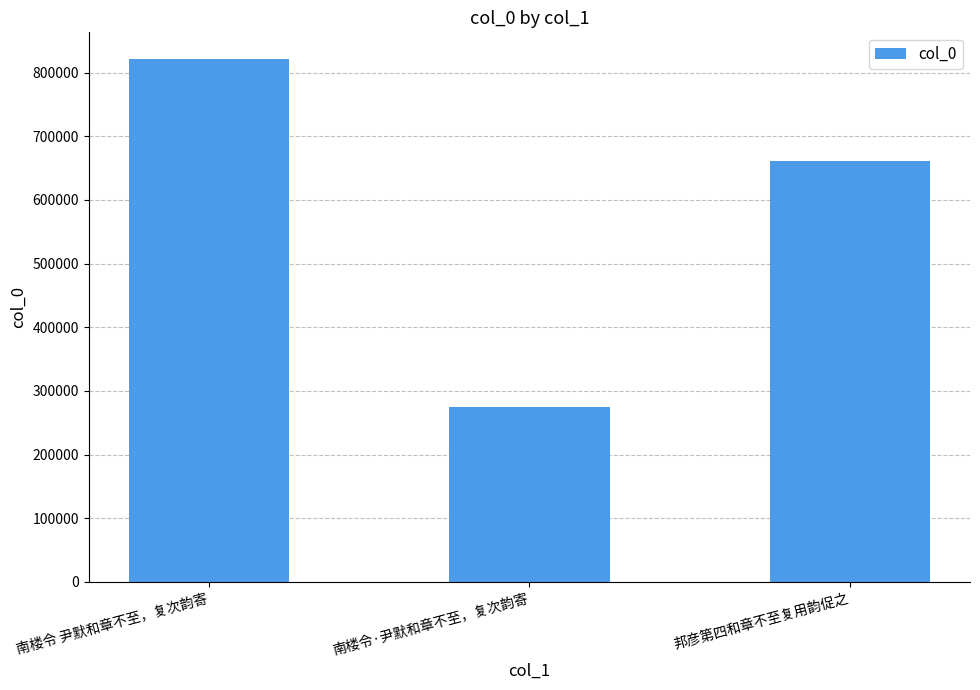

Reading right to left, list all the values displayed in this chart.

660714	275382	822101